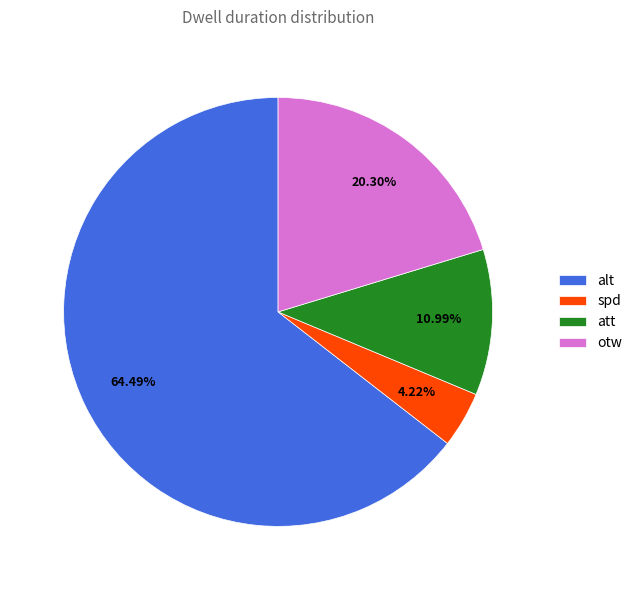

Rank the categories by value from lowest to highest.

spd, att, otw, alt